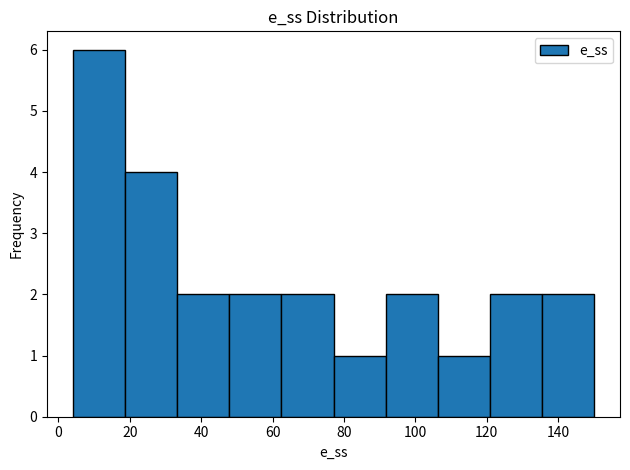

Reading left to right, transcribe this chart: for each bar, give the range it covers on the x-axis and its height. Neither the bar edges nor the heights are printed on the chart, so give them approximately, as read against the axes.

4 to 18: 6
18 to 34: 4
34 to 48: 2
48 to 62: 2
62 to 78: 2
78 to 92: 1
92 to 106: 2
106 to 120: 1
120 to 136: 2
136 to 150: 2